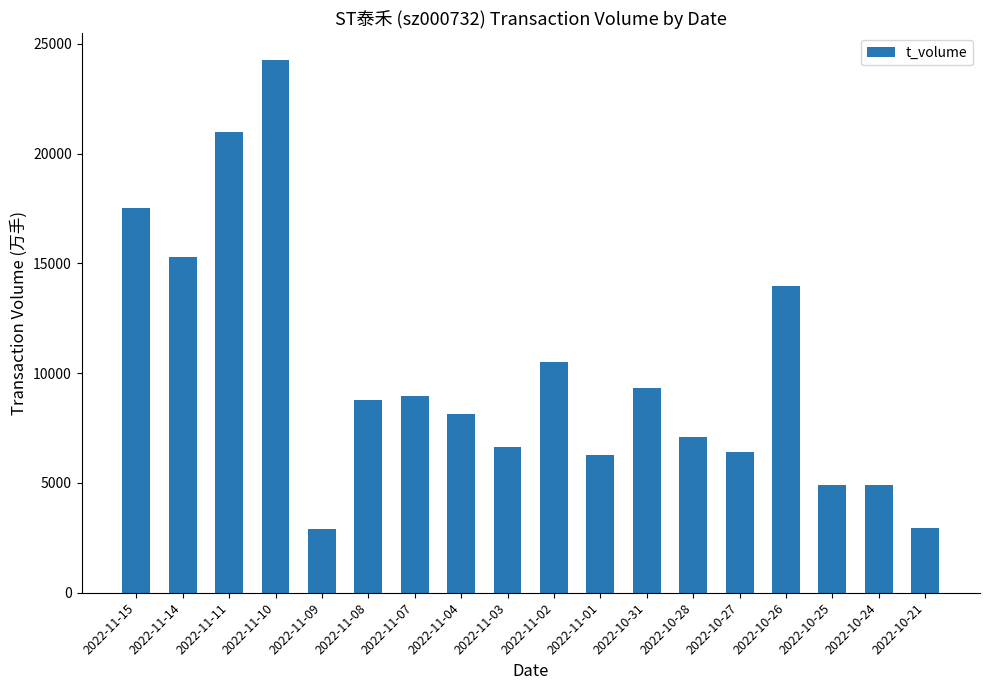

True or false: the data shows 10518 at 2022-11-02.

True